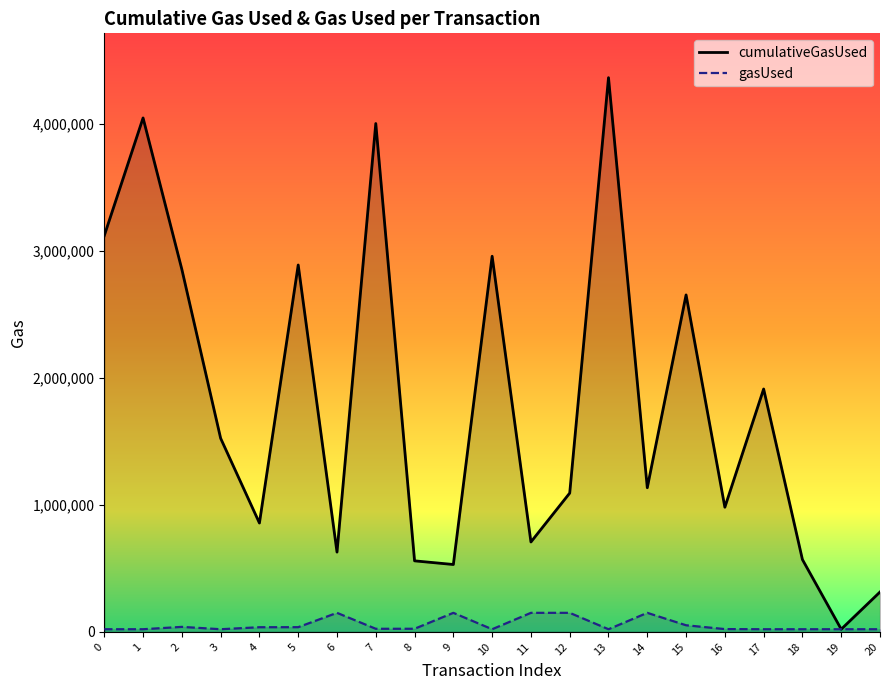

How many interior local peaks does the gasUsed series have?

4